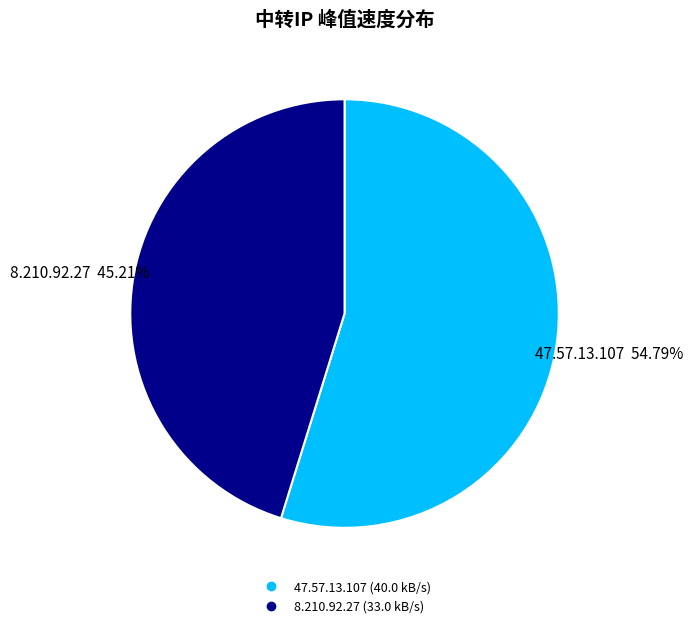

True or false: 47.57.13.107 accounts for 55% of the total.

True